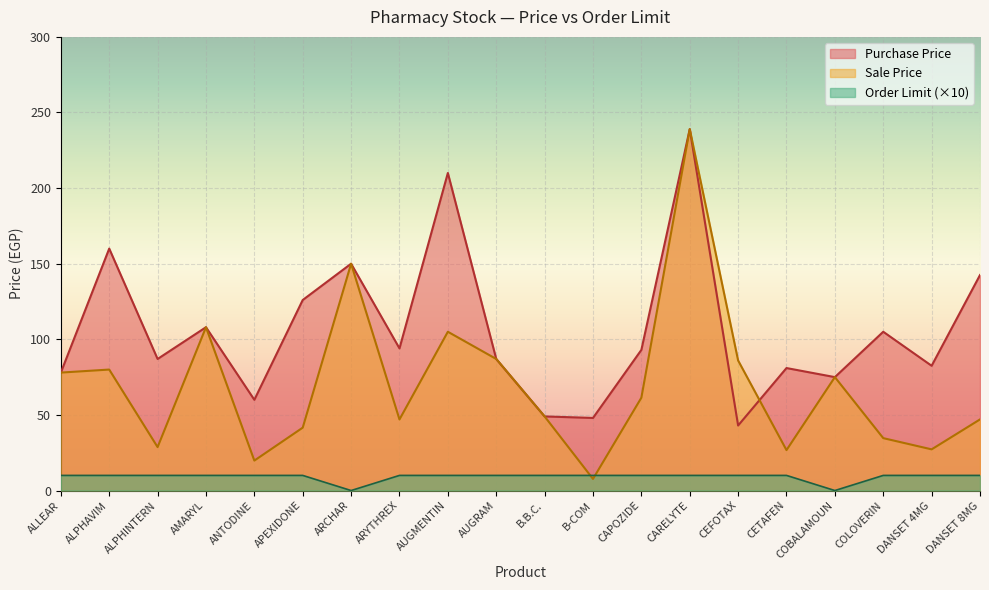

Reading left to right, what are all the values shown in this chart?

Sale Price: ALLEAR=78.0	ALPHAVIM=80.0	ALPHINTERN=28.7	AMARYL=108.0	ANTODINE=19.8	APEXIDONE=41.6	ARCHAR=150.0	ARYTHREX=47.0	AUGMENTIN=105.0	AUGRAM=87.0	B.B.C.=49.0	B-COM=7.7	CAPOZIDE=61.4	CARELYTE=239.0	CEFOTAX=86.0	CETAFEN=26.7	COBALAMOUN=75.0	COLOVERIN=34.6	DANSET 4MG=27.2	DANSET 8MG=47.0
Purchase Price: ALLEAR=78.0	ALPHAVIM=160.0	ALPHINTERN=87.0	AMARYL=108.0	ANTODINE=60.0	APEXIDONE=126.0	ARCHAR=150.0	ARYTHREX=94.0	AUGMENTIN=210.0	AUGRAM=87.0	B.B.C.=49.0	B-COM=48.0	CAPOZIDE=93.0	CARELYTE=239.0	CEFOTAX=43.0	CETAFEN=81.0	COBALAMOUN=75.0	COLOVERIN=105.0	DANSET 4MG=82.5	DANSET 8MG=142.5
Order Limit: ALLEAR=10.0	ALPHAVIM=10.0	ALPHINTERN=10.0	AMARYL=10.0	ANTODINE=10.0	APEXIDONE=10.0	ARCHAR=0.0	ARYTHREX=10.0	AUGMENTIN=10.0	AUGRAM=10.0	B.B.C.=10.0	B-COM=10.0	CAPOZIDE=10.0	CARELYTE=10.0	CEFOTAX=10.0	CETAFEN=10.0	COBALAMOUN=0.0	COLOVERIN=10.0	DANSET 4MG=10.0	DANSET 8MG=10.0